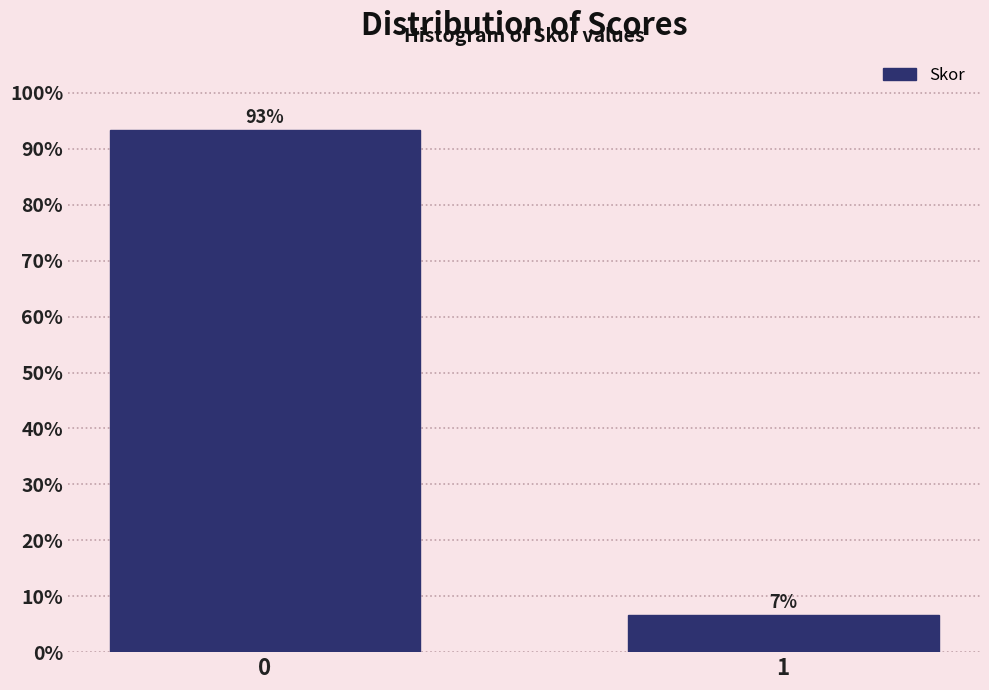

What is the sum of the values at 0 and 1?

100.0